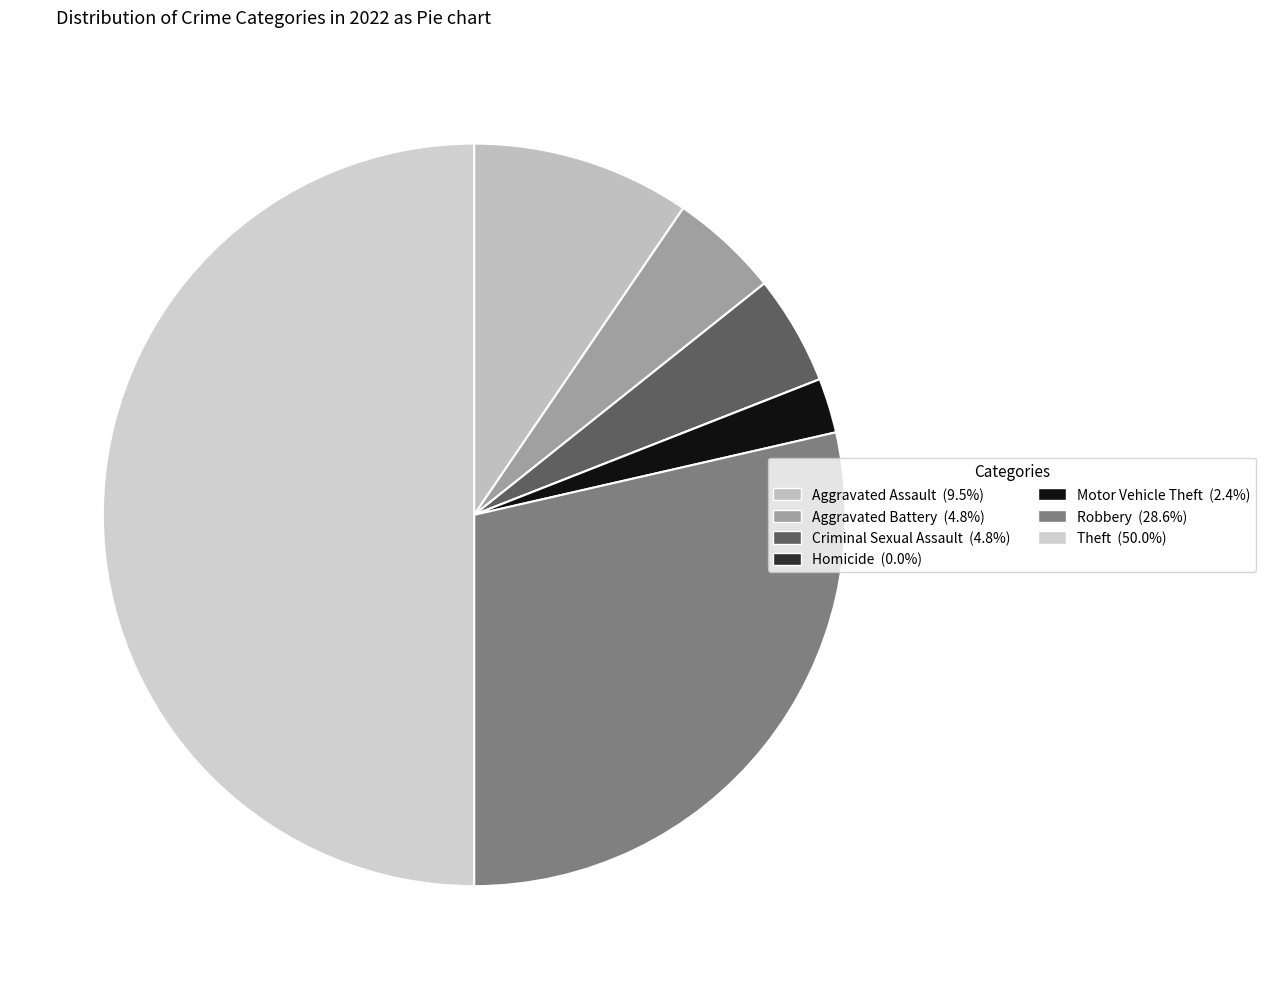

To the nearest percent, what portion does Aggravated Battery represent?

5%